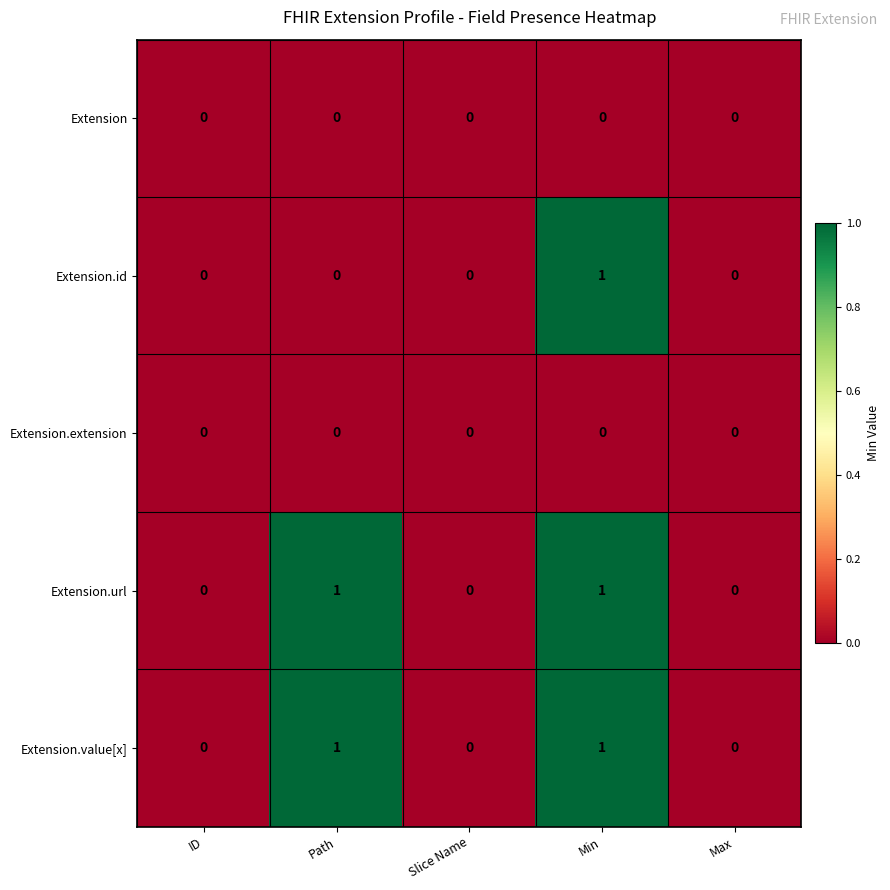

How many Extension.value[x] values are between 0 and 1?

5